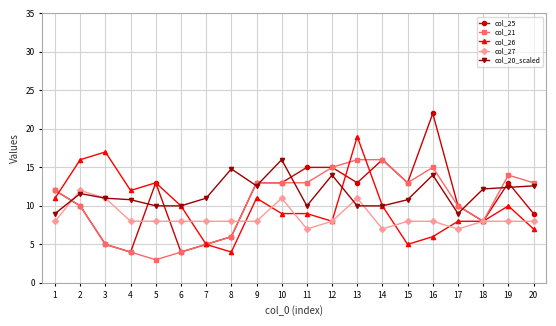

Count the col_27 values in the range 8 to 9.

13